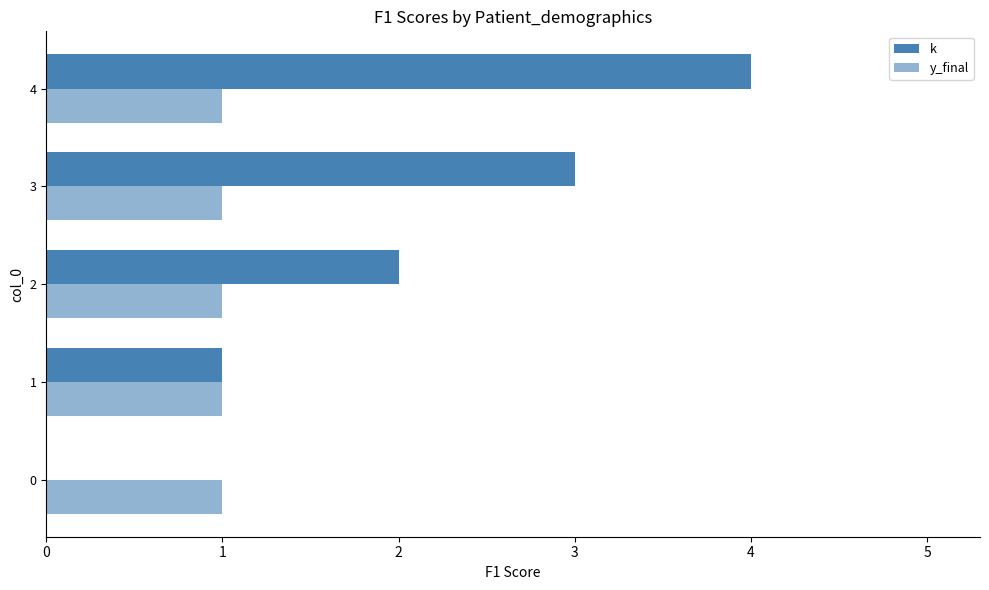

List the labels in order of k value, largest first.

4, 3, 2, 1, 0